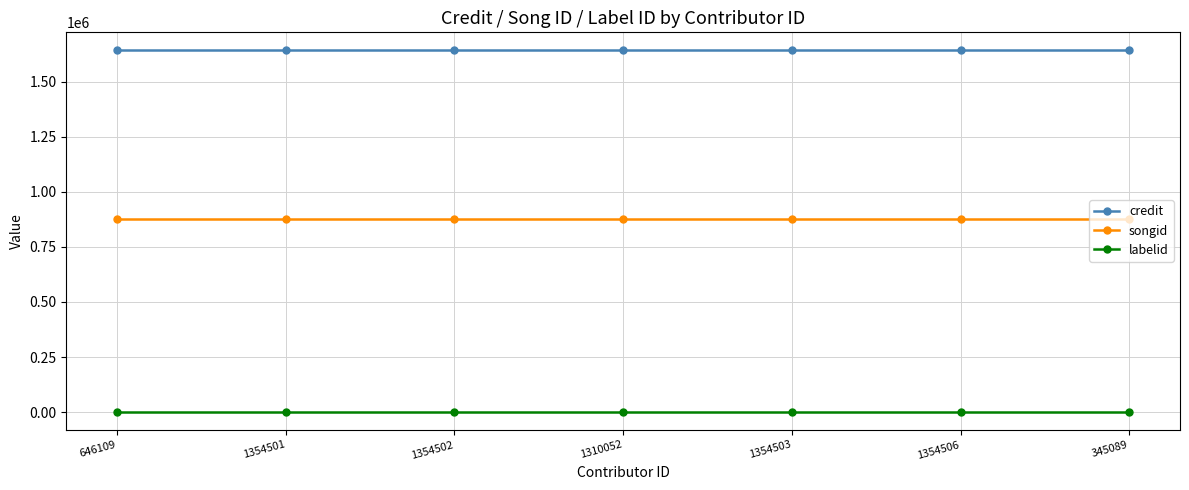

The value of songid at 1354502 is 1309201. True or false?

False